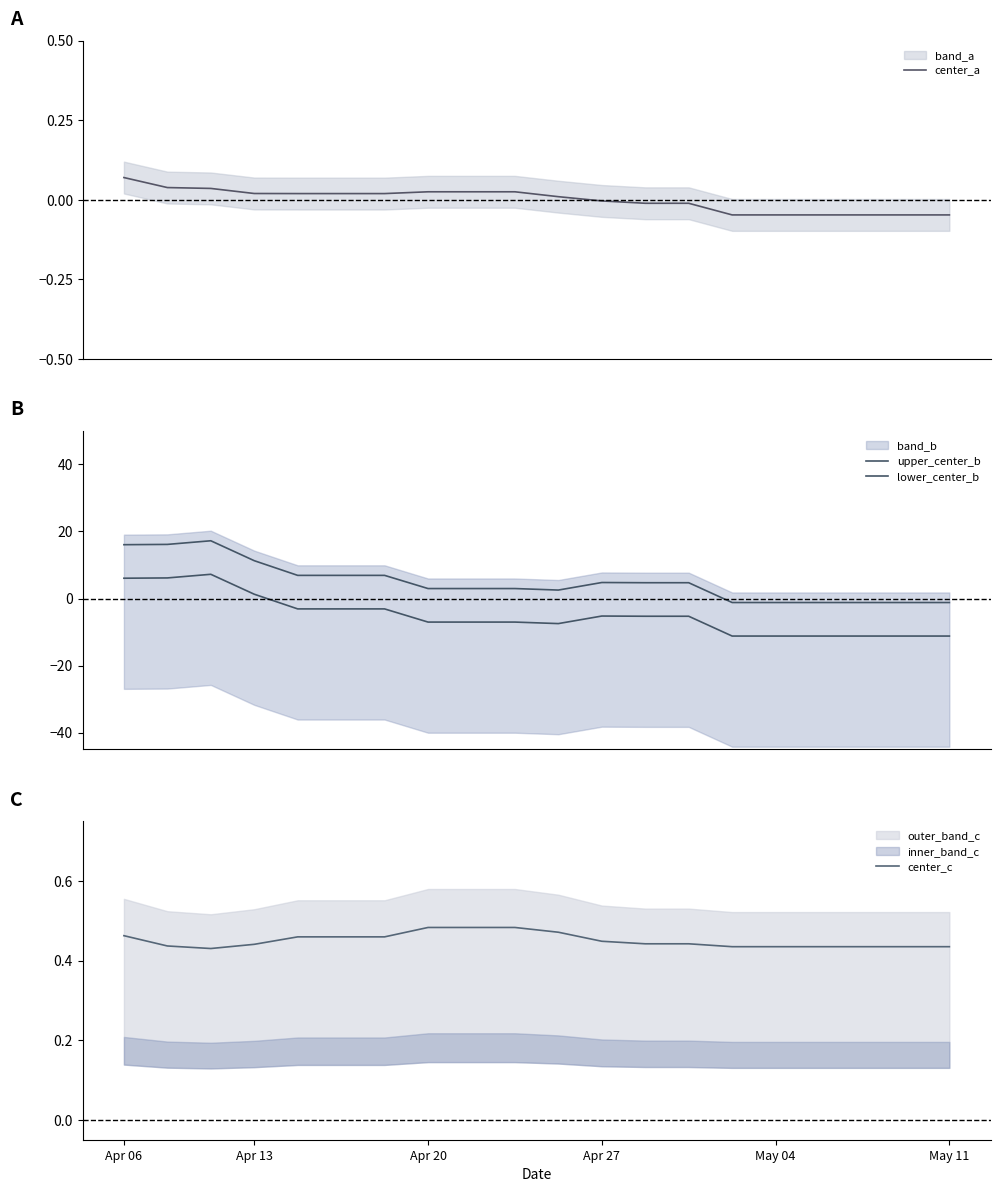

Is it true that center_c equals 0.7 at May 04?

False